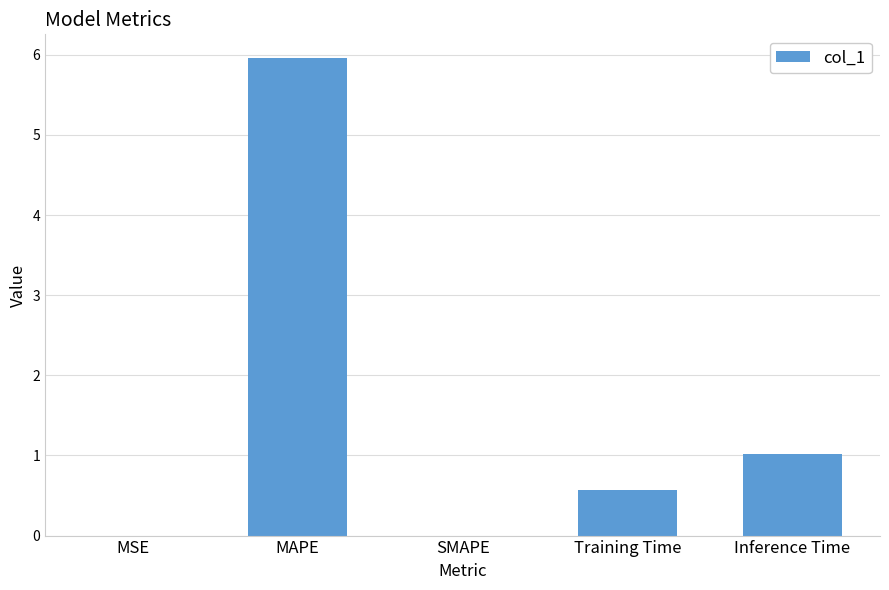

The chart shows a value of 0.3 at Training Time. True or false?

False